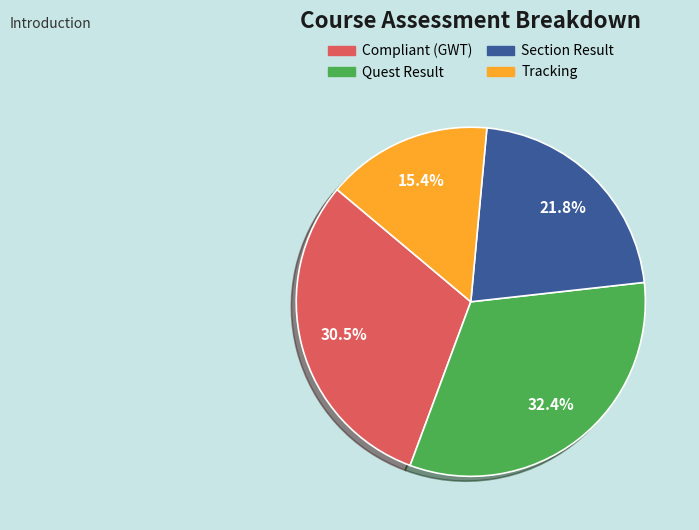

To the nearest percent, what is the combined percentage of Section Result and Tracking?

37%